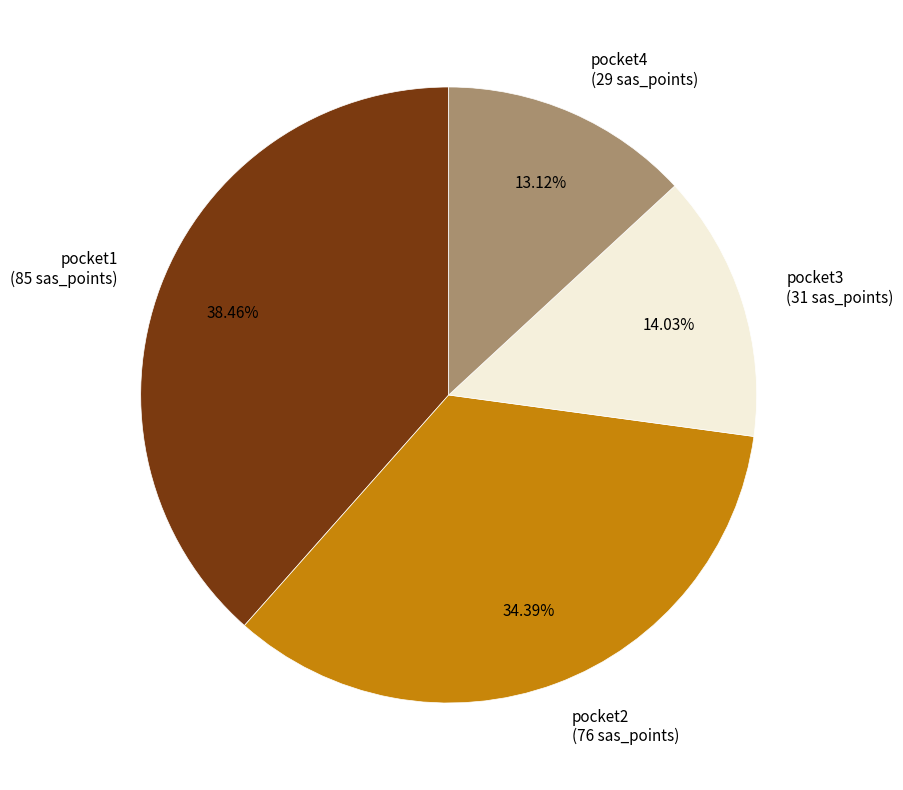

Count the number of slices in the pie.

4